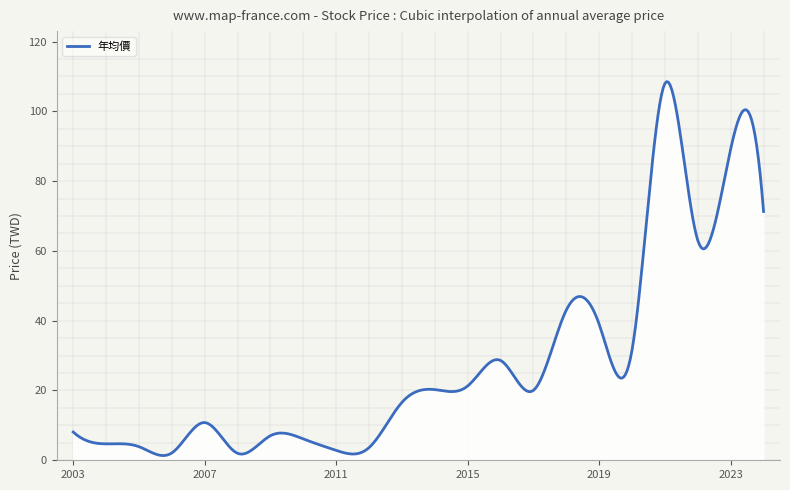

What is the smallest value displayed?

1.4